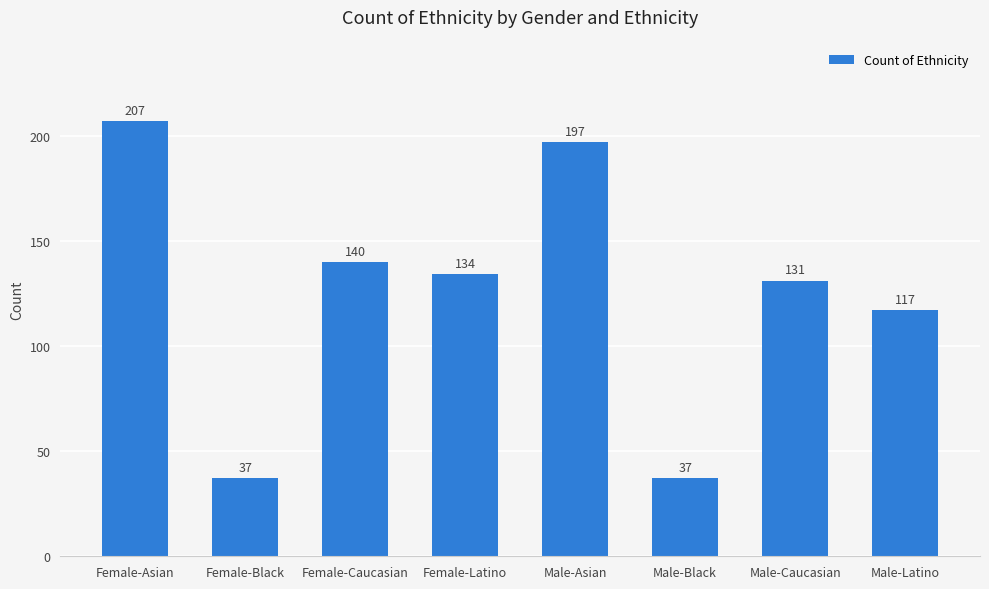

The chart shows a value of 131 at Male-Caucasian. True or false?

True